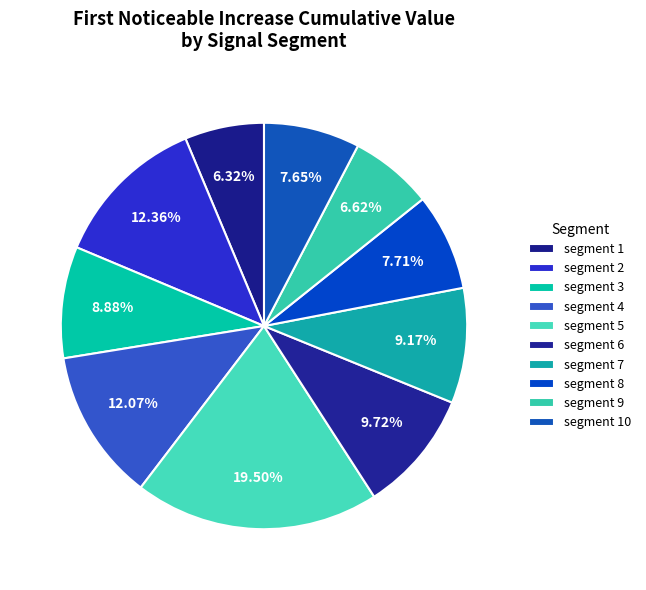

Between segment 4 and segment 9, which is larger?

segment 4